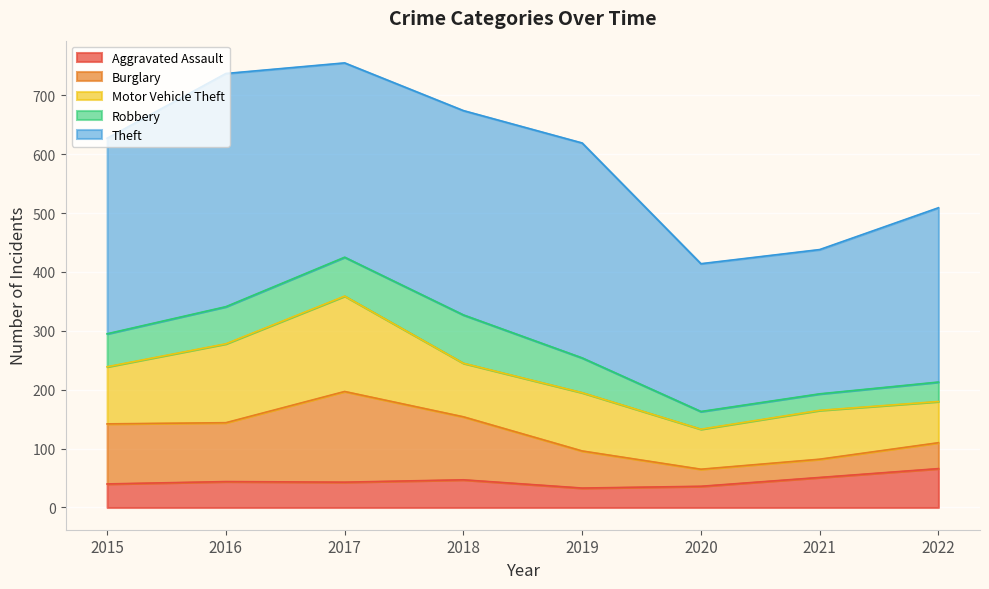

At which category does Burglary reach its first local valley?

2016